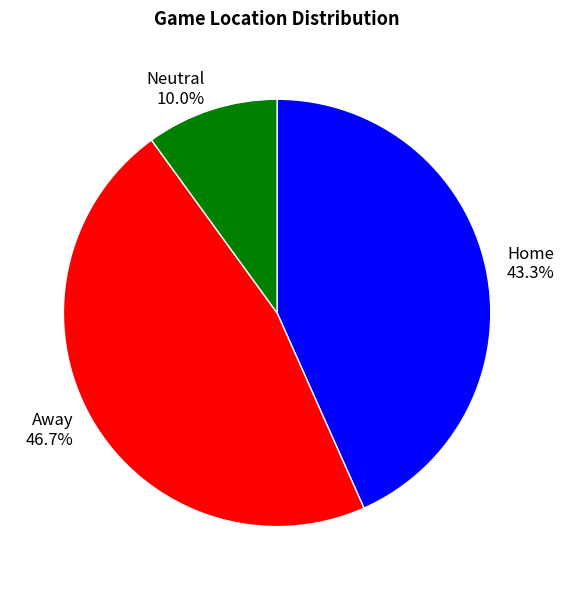

Rank the categories by value from highest to lowest.

Away, Home, Neutral